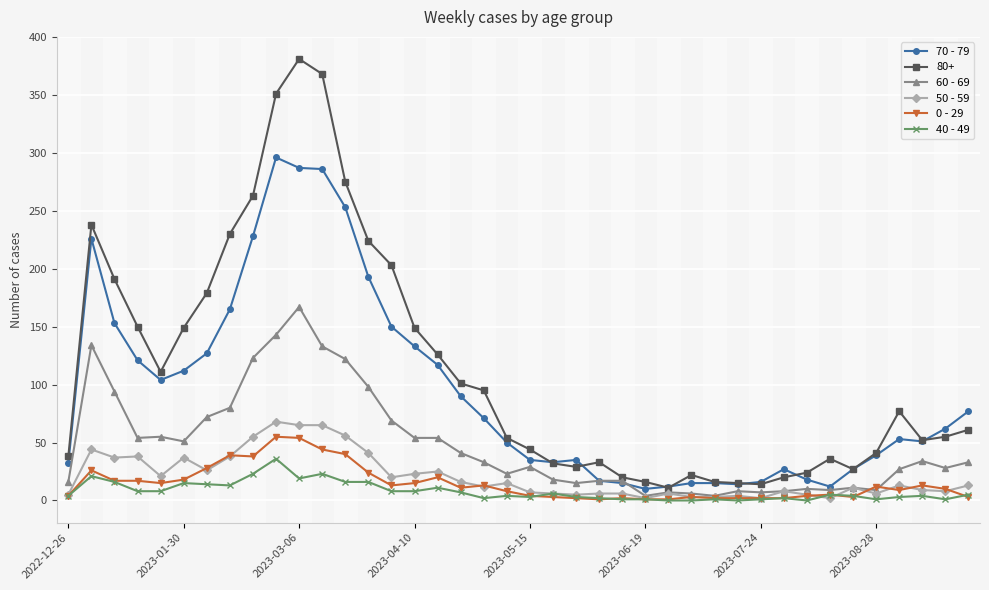

True or false: 0 - 29 has more than 0 interior local peaks.

True